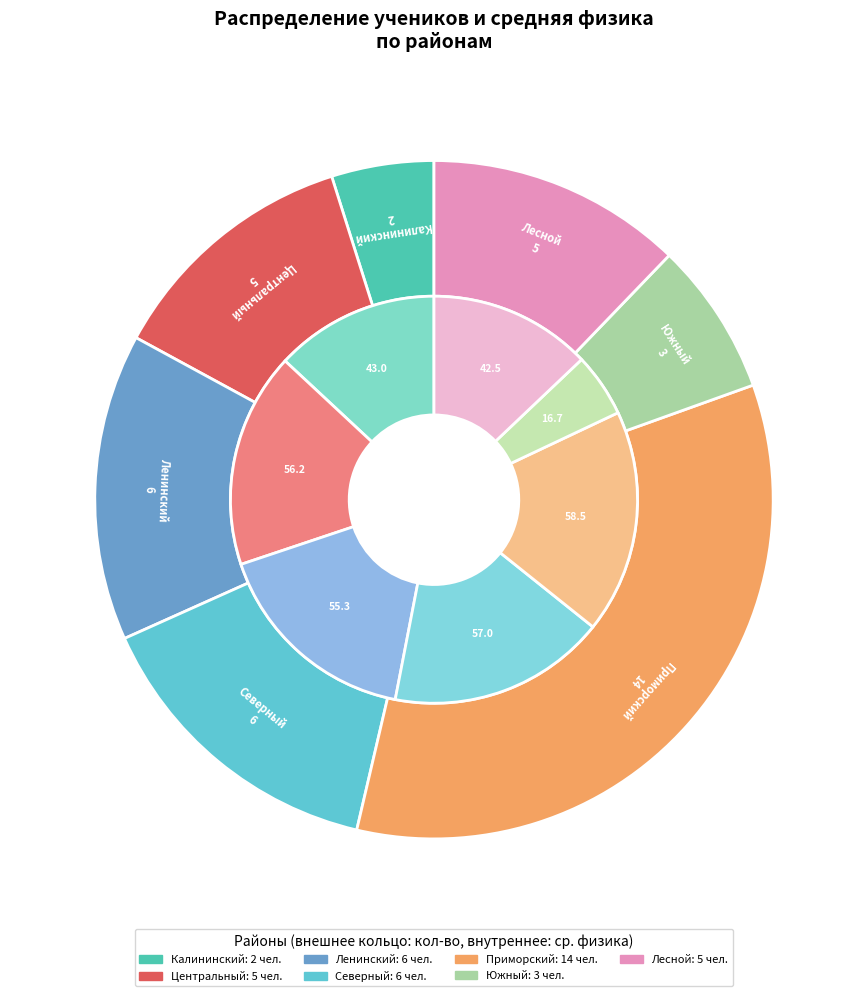

What percentage is the Центральный slice, to the nearest percent?

12%